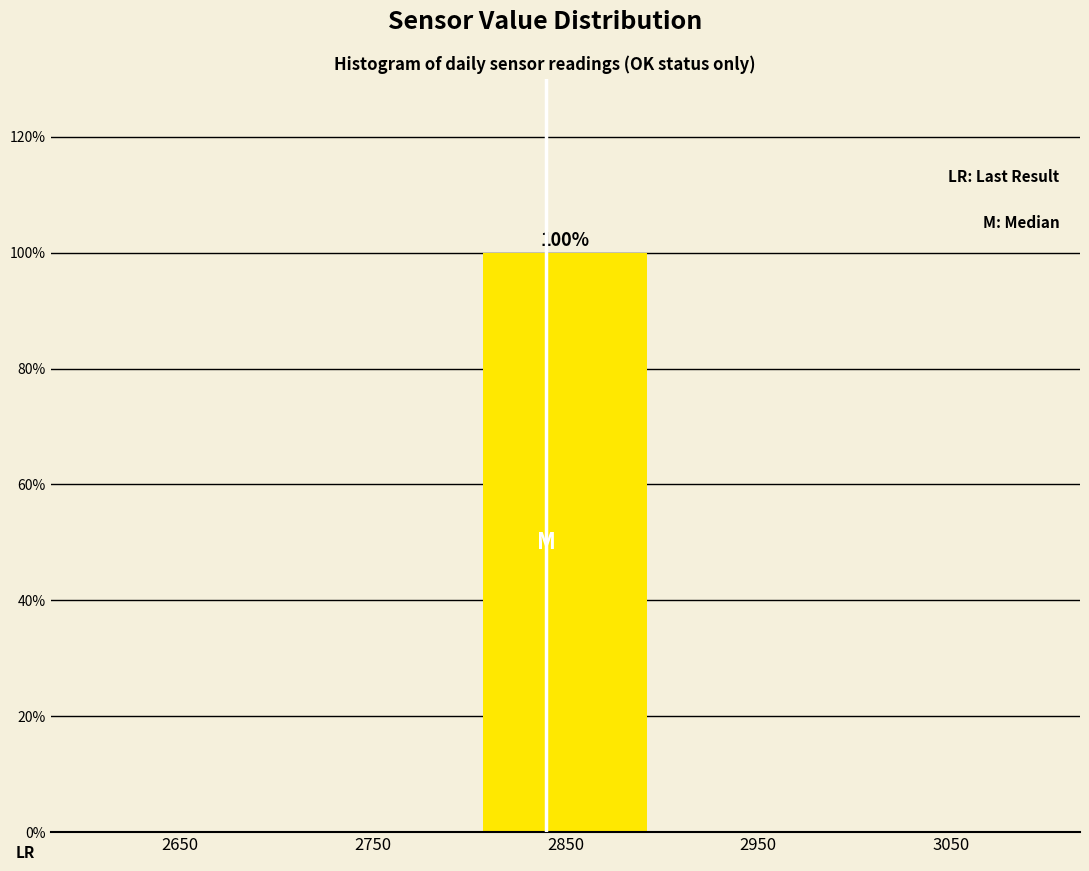

Which range on the x-axis has the tallest bar?

2800 to 2900